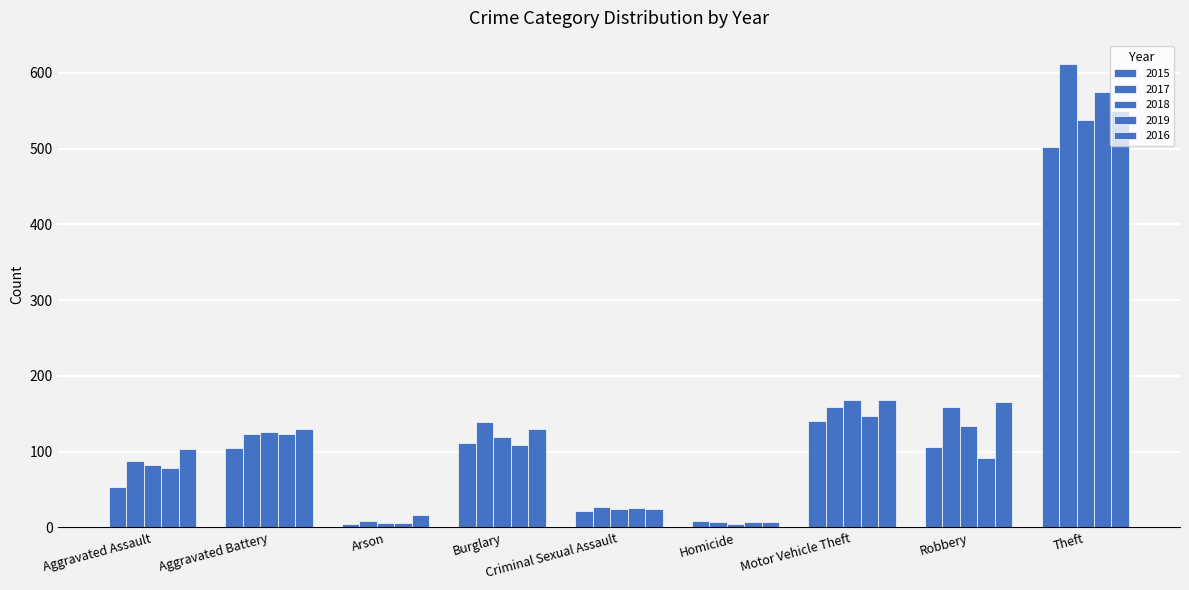

Reading left to right, what are all the values shown in this chart?

2015: 54	105	5	112	22	8	140	106	502
2017: 88	124	8	139	27	7	159	159	612
2018: 82	126	6	119	24	4	168	134	538
2019: 78	124	6	109	26	7	147	92	575
2016: 103	130	16	130	24	7	168	165	550